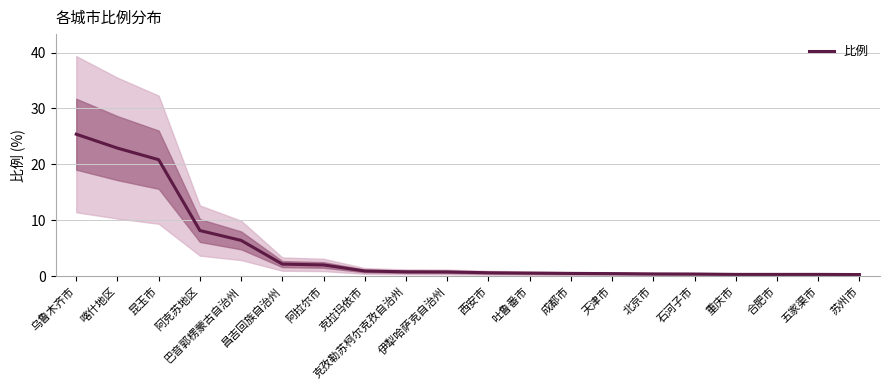

Reading left to right, transcribe all the data shown in this chart.

25.4	22.9	20.8	8.2	6.4	2.2	2.0	0.9	0.8	0.8	0.6	0.6	0.5	0.5	0.4	0.4	0.3	0.3	0.3	0.3